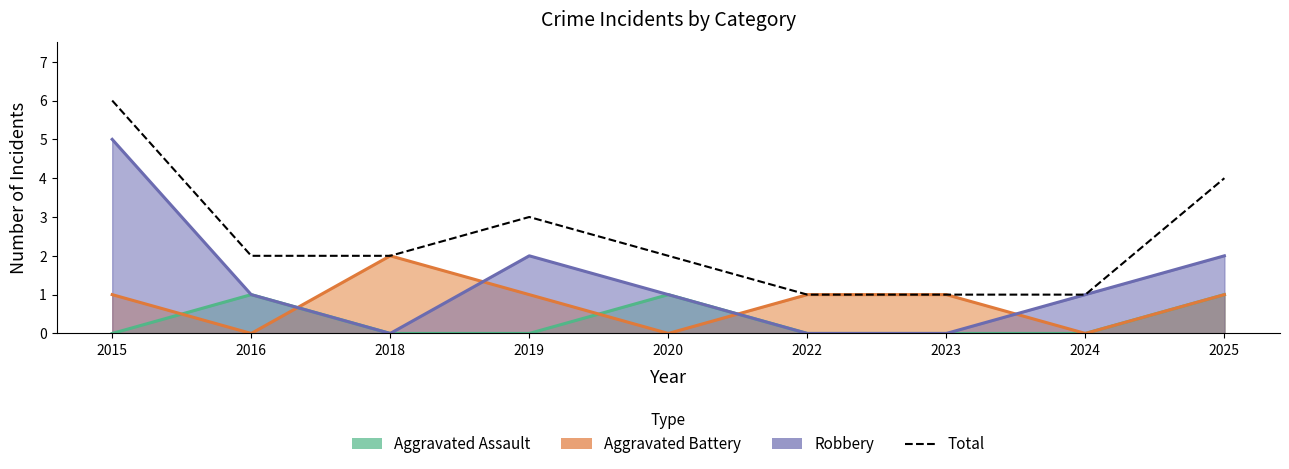

Does the chart display data point markers on the line(s)?

No